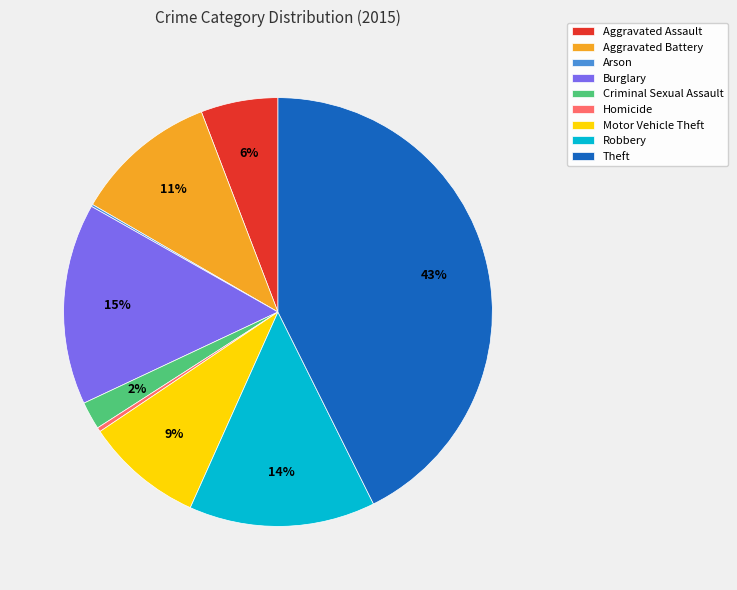

Which category has the biggest portion of the pie?

Theft